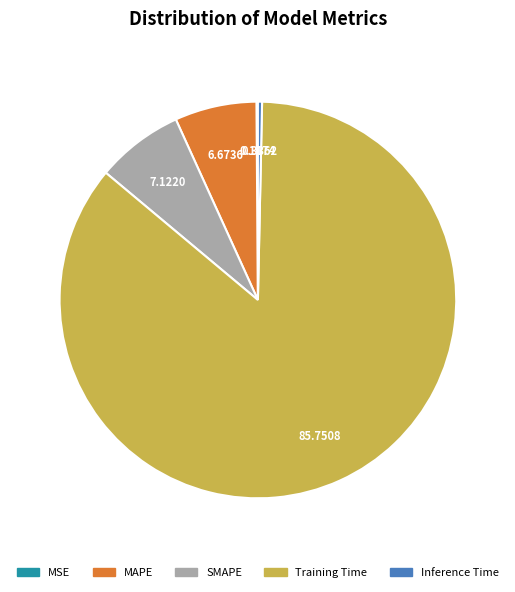

What is the largest slice in the pie chart?

Training Time